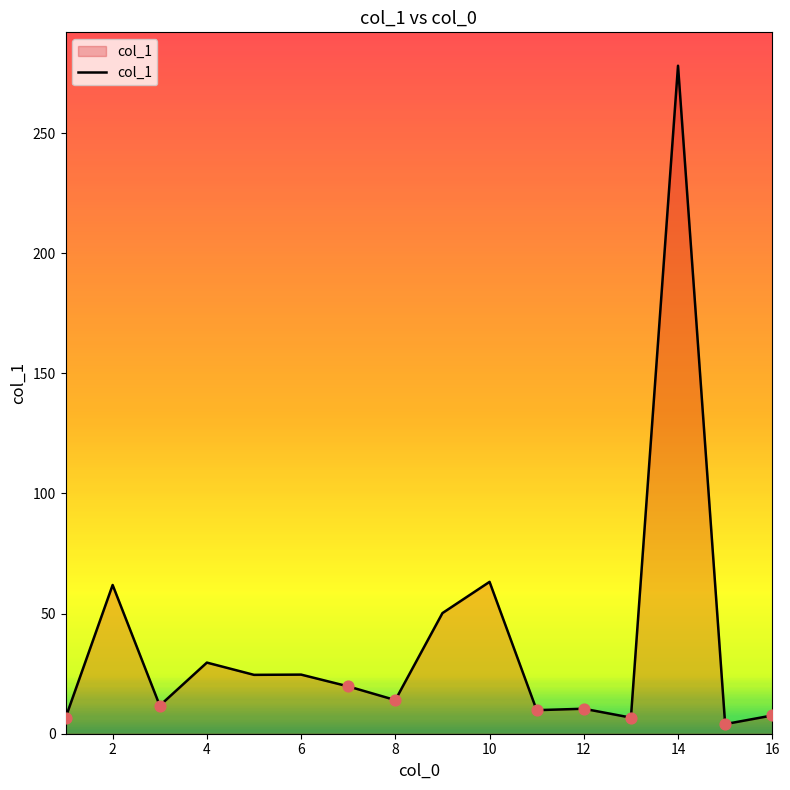

What is the maximum value shown in the chart?

278.0